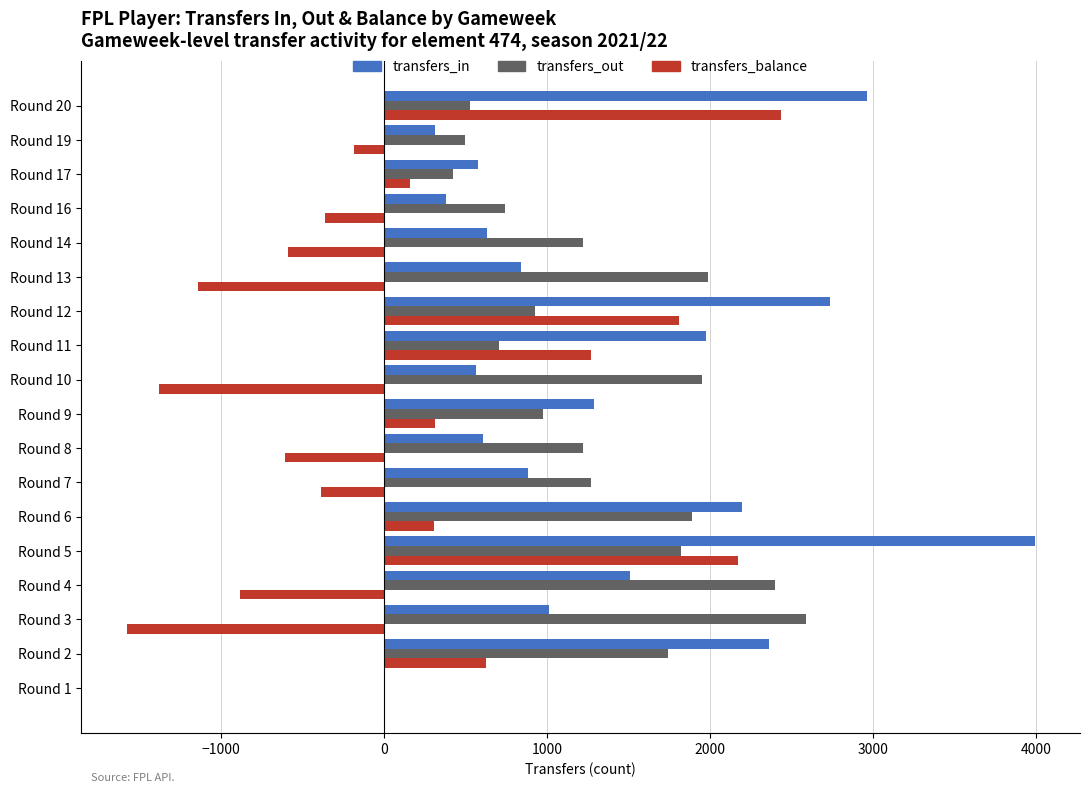

The value of transfers_out at Round 6 is 1887. True or false?

True